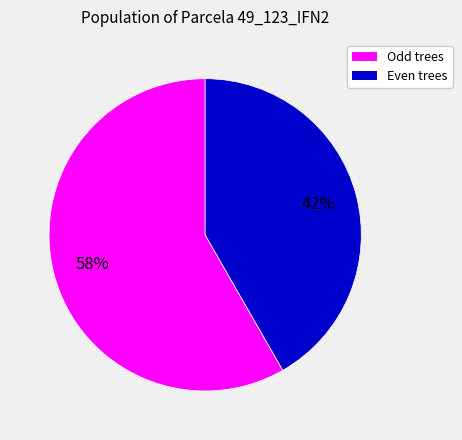

Does any single category account for the majority?

Yes